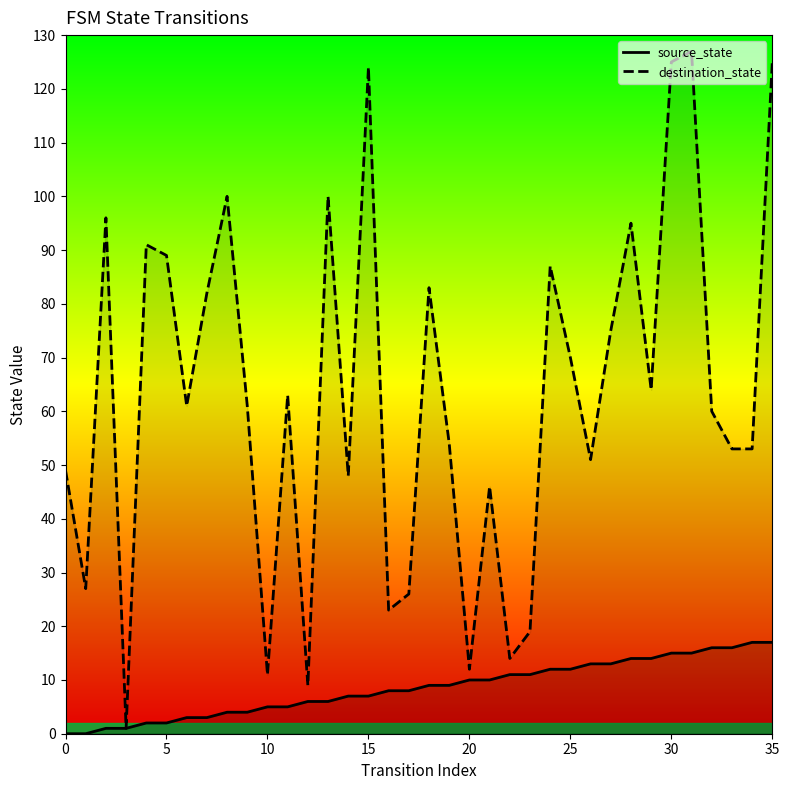

True or false: destination_state has a value of 49 at 0.

True